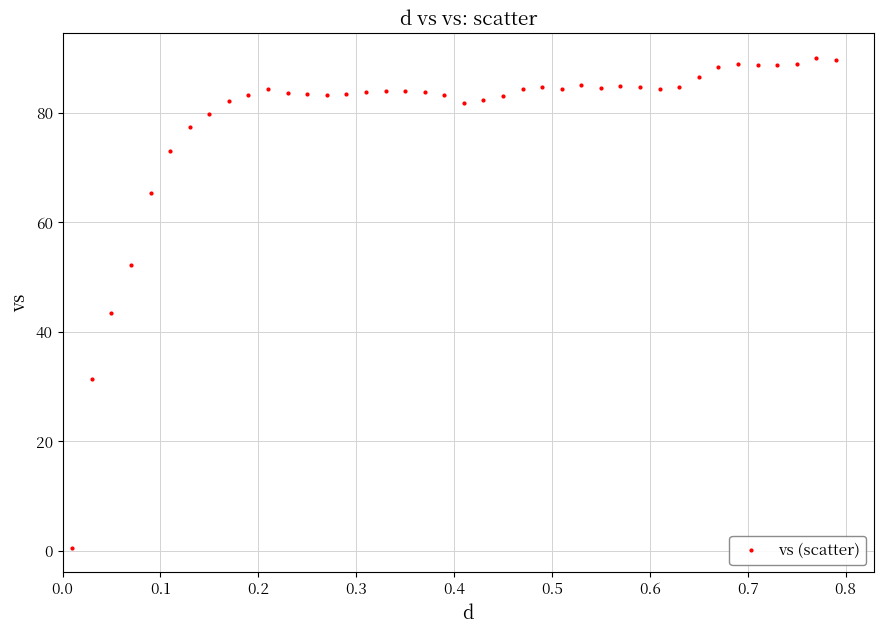

What is the range of X values (max minus min)?

0.8